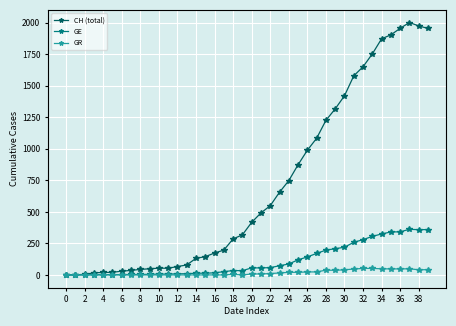

What is the sum of all GE values?

4522